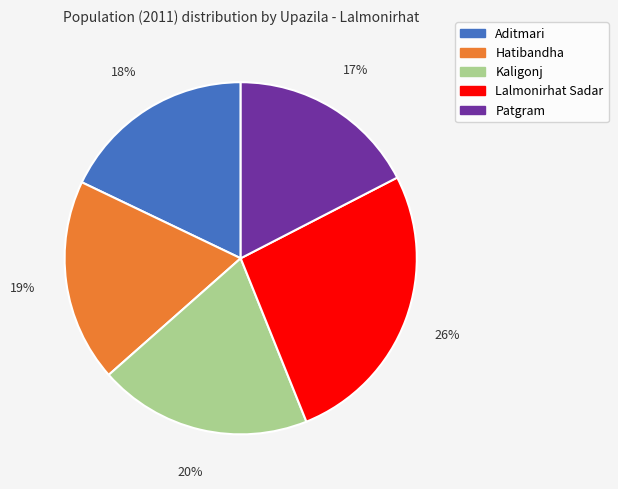

Combined, do Aditmari and Kaligonj account for over 50%?

No